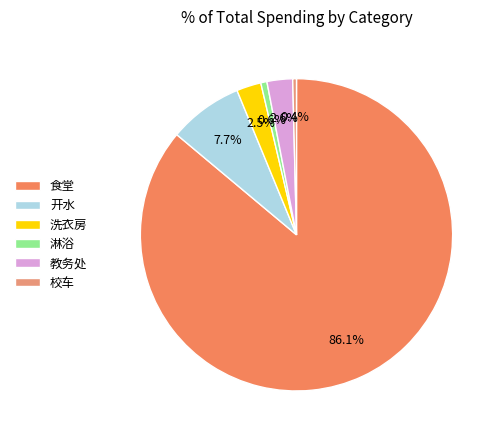

Do 淋浴 and 校车 together represent more than half of the pie?

No